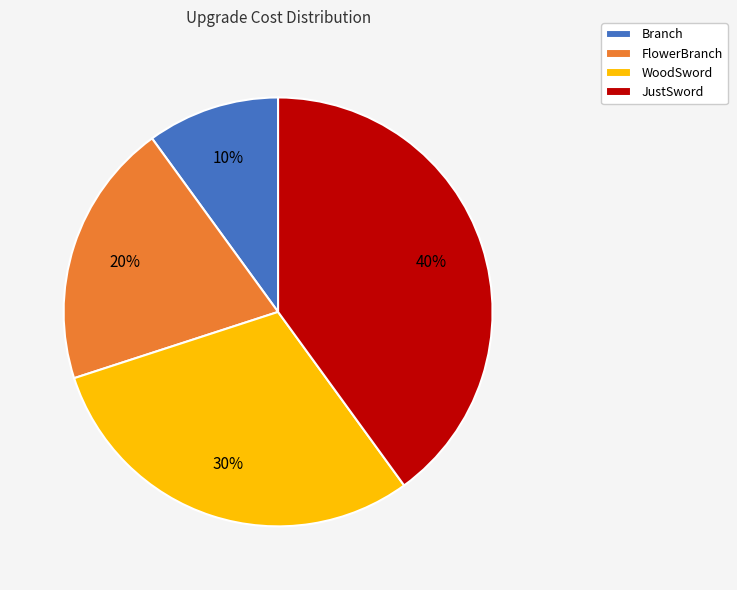

How many segments does this pie chart have?

4